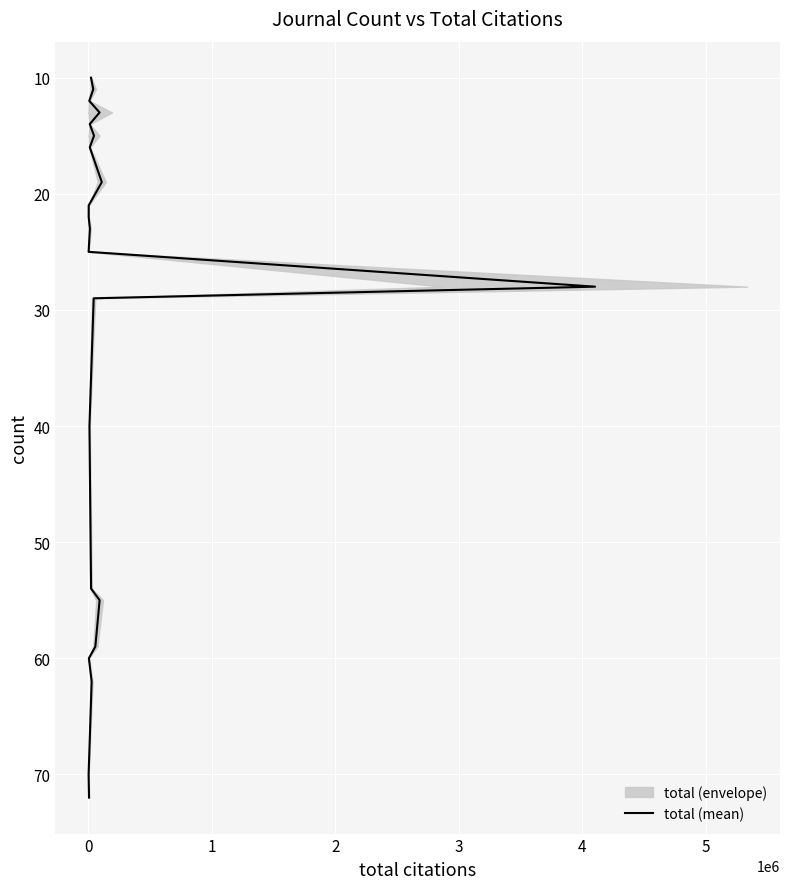

How many lines are shown in the chart?

1